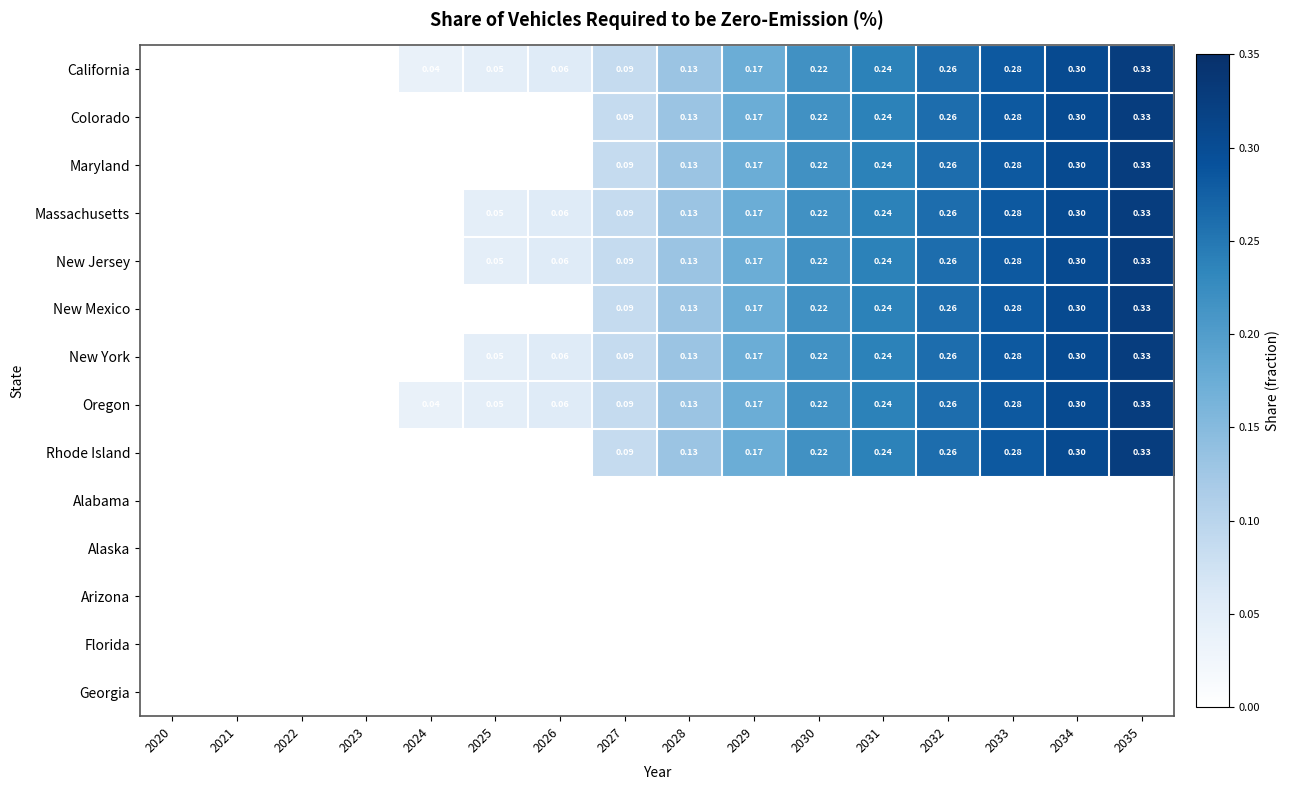

Is the value of California at 2026 greater than the value of New York at 2025?

Yes